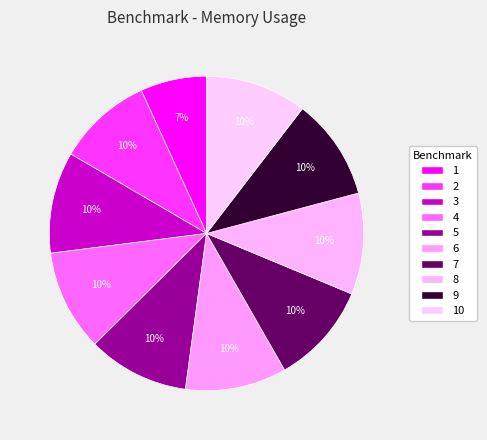

How many slices are in this pie chart?

10